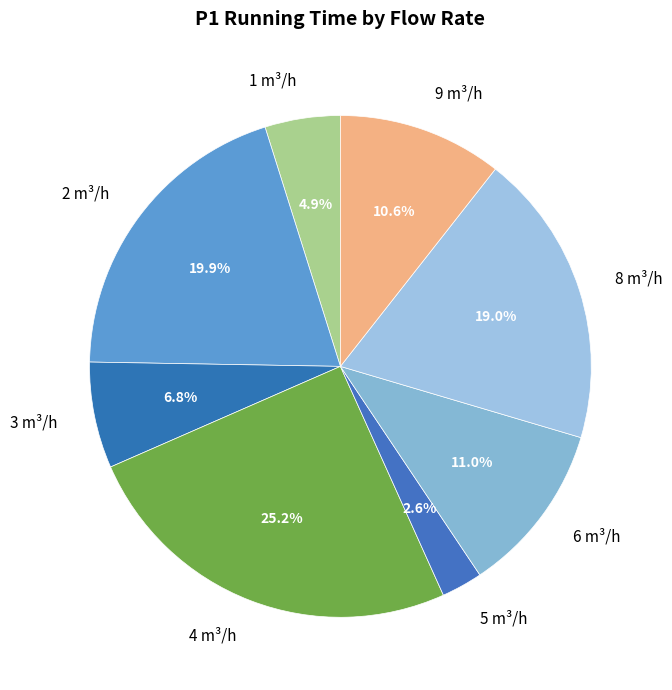

Count the number of slices in the pie.

8